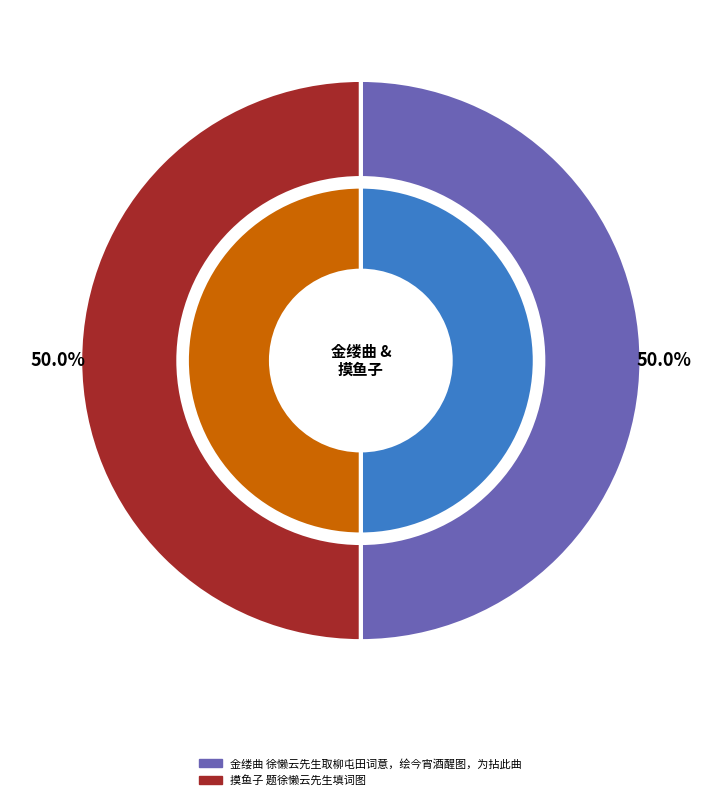

What percentage is the 摸鱼子 题徐懒云先生填词图 slice, to the nearest percent?

50%